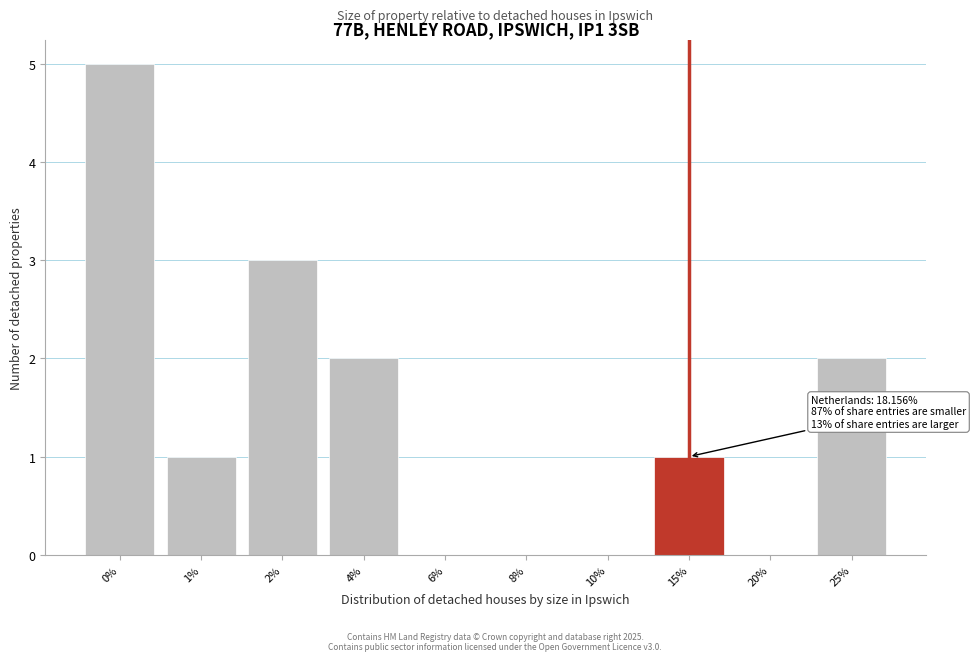

Reading left to right, list all the values displayed in this chart.

0%=5	1%=1	2%=3	4%=2	6%=0	8%=0	10%=0	15%=1	20%=0	25%=2